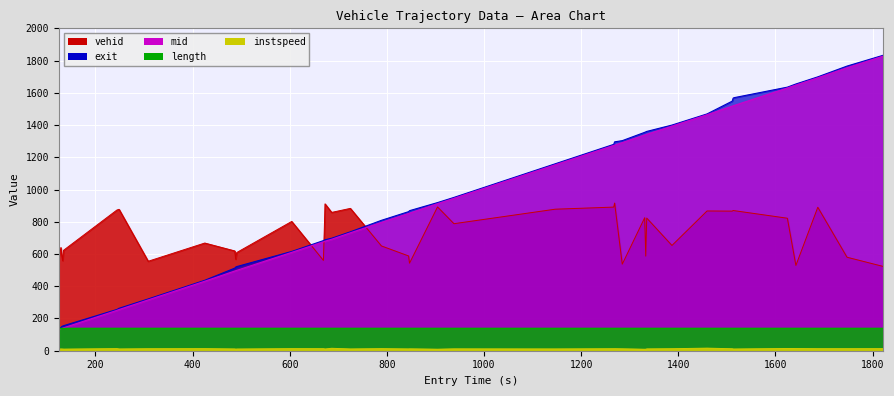

Is the value of mid at 17 greater than the value of instspeed at 15?

Yes